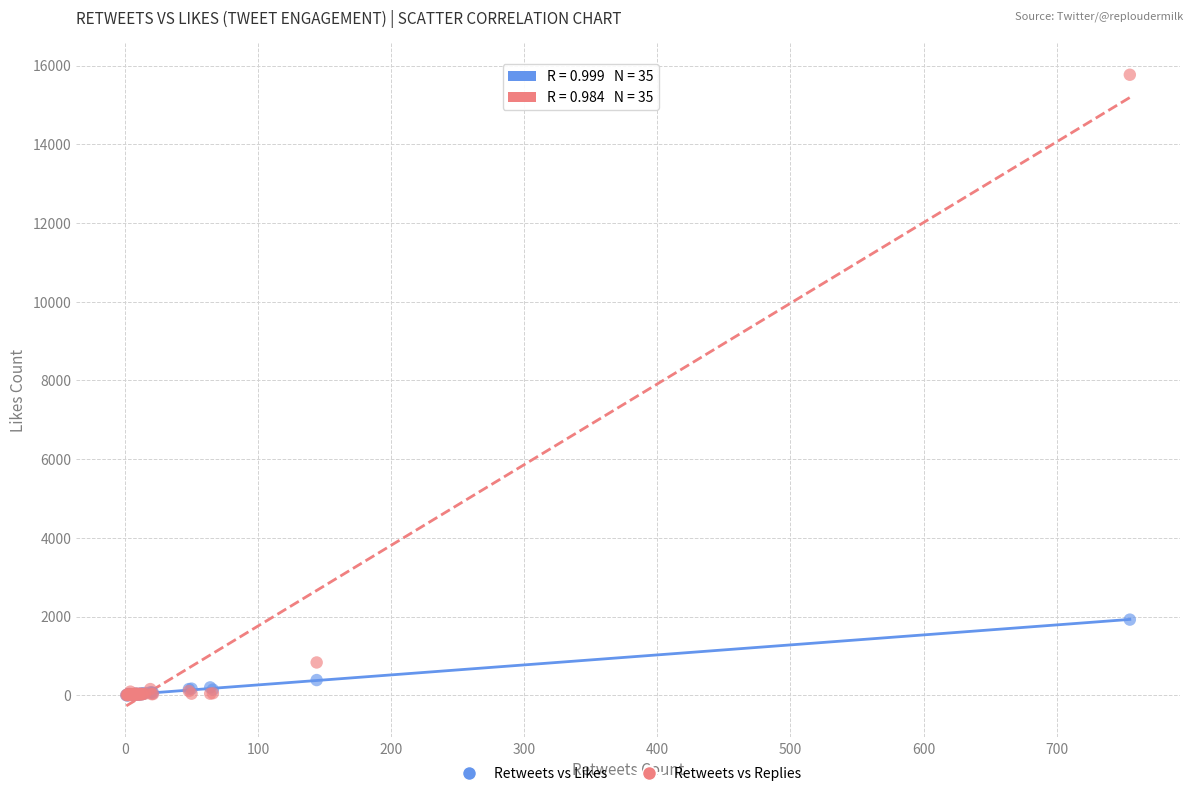

In the Retweets vs Replies series, what Y value is closest to 7887?

834